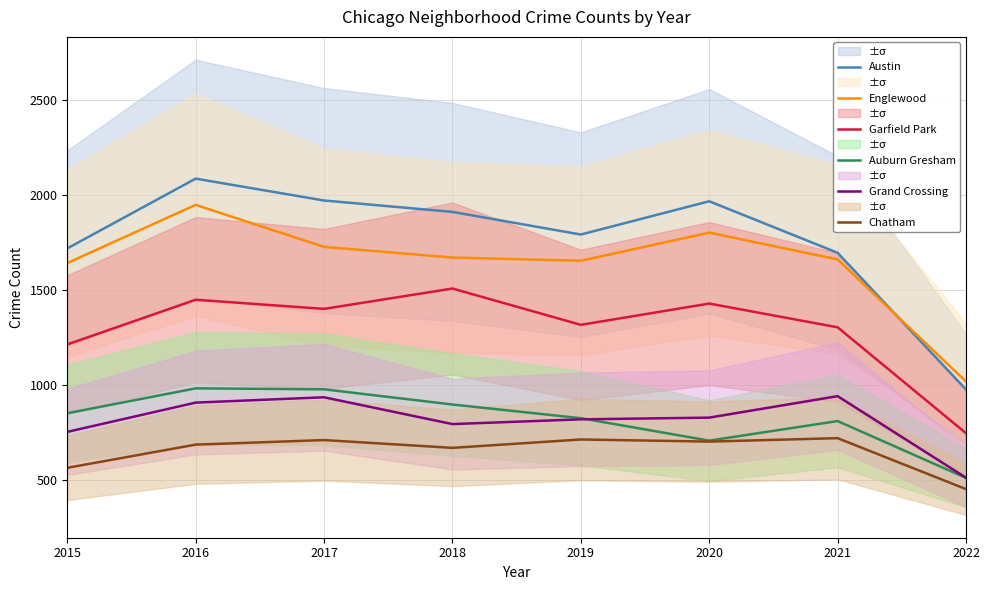

True or false: Chatham and Englewood cross at least once.

False